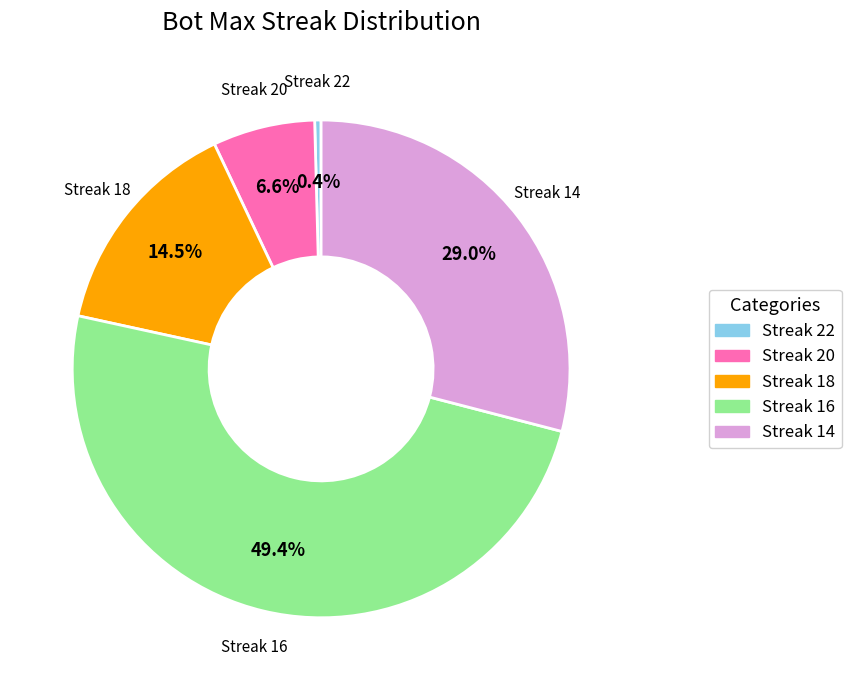

Is the sum of Streak 18 and Streak 22 greater than half?

No